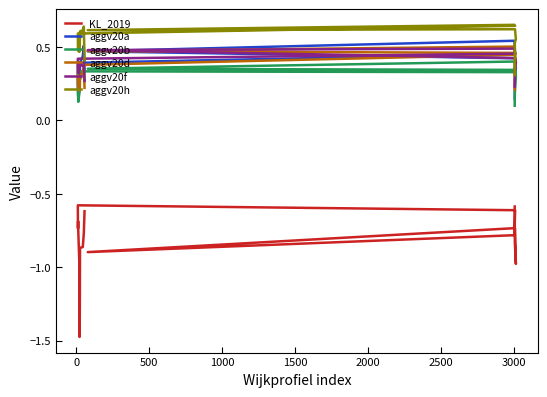

What is the average value of the aggv20f series?

0.4